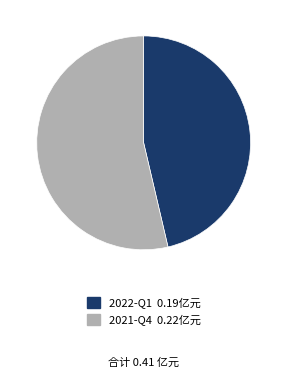

Do 2022-Q1 and 2021-Q4 together represent more than half of the pie?

Yes